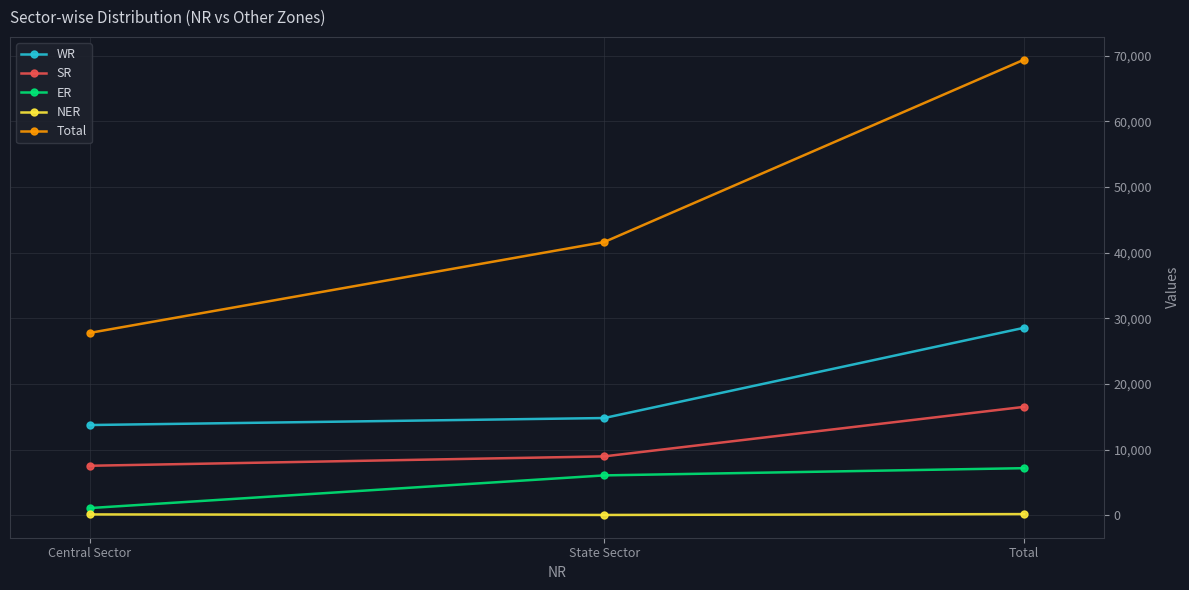

At which label is ER closest to 4137?

State Sector